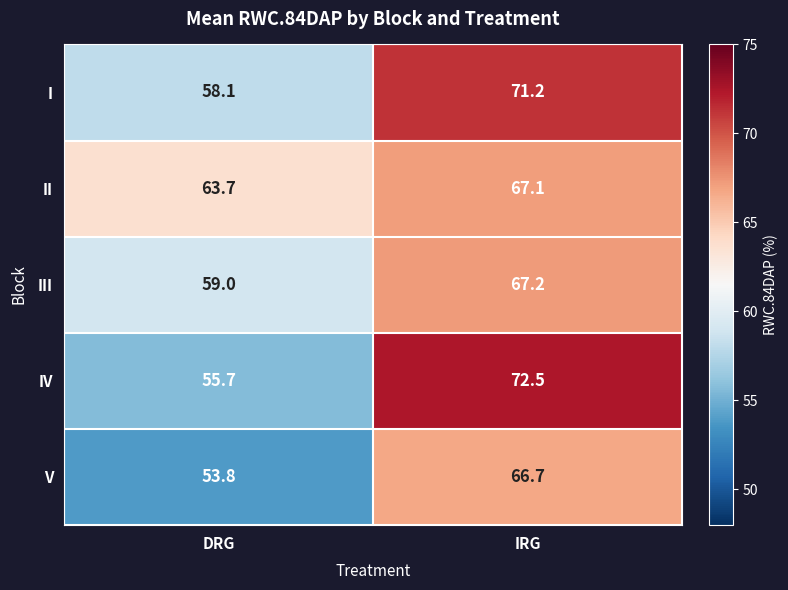

How many data points in I are above 71?

1